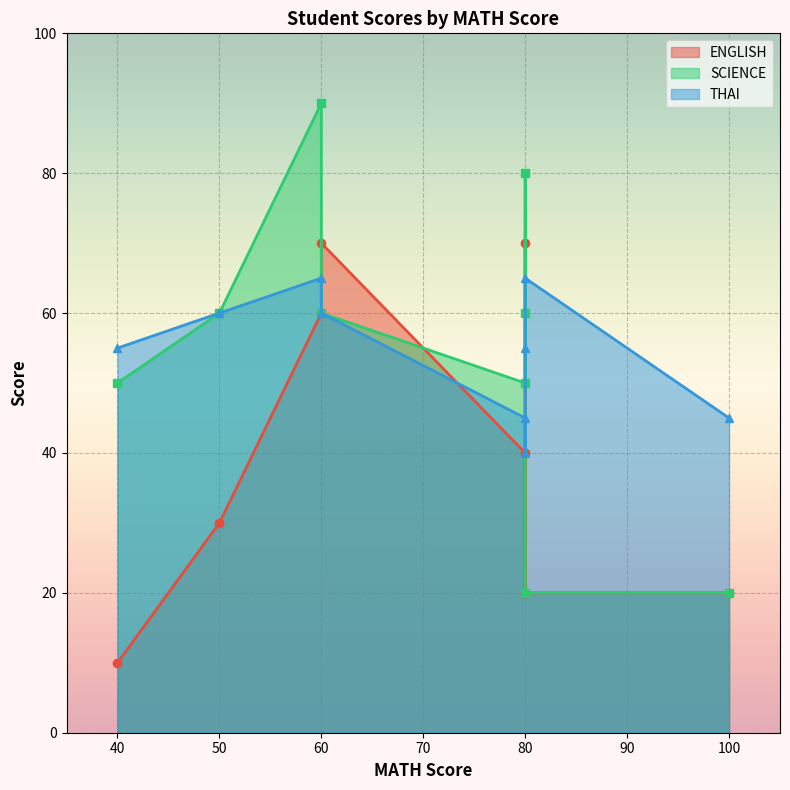

At which label does ENGLISH first exceed 30?

60